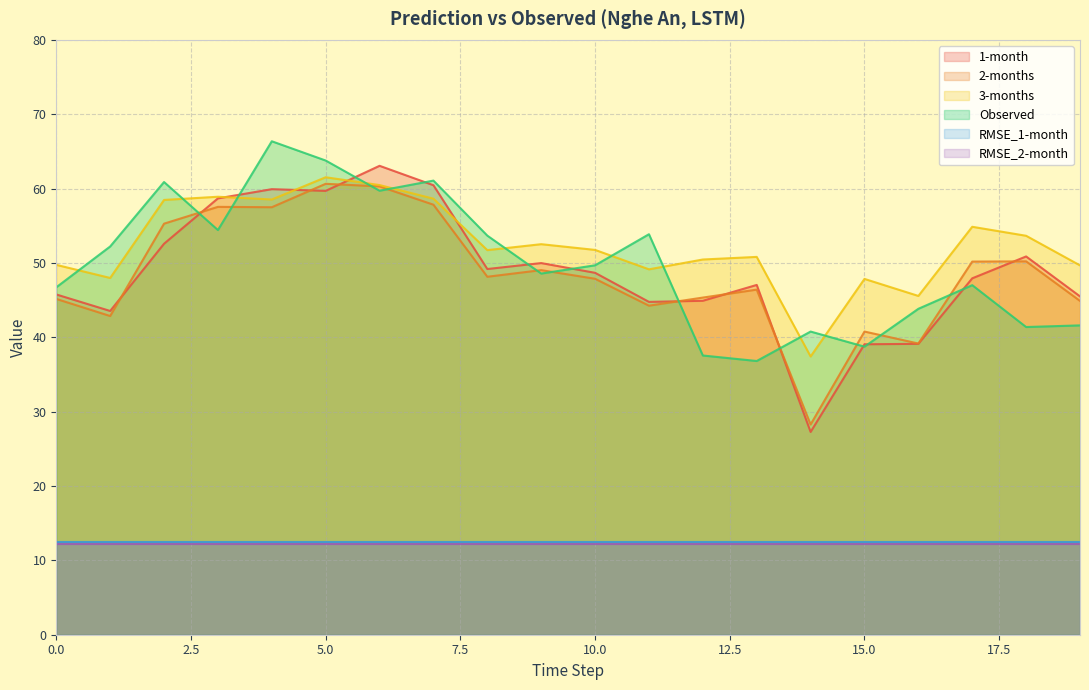

The value of 3-months at 18 is 53.6. True or false?

True